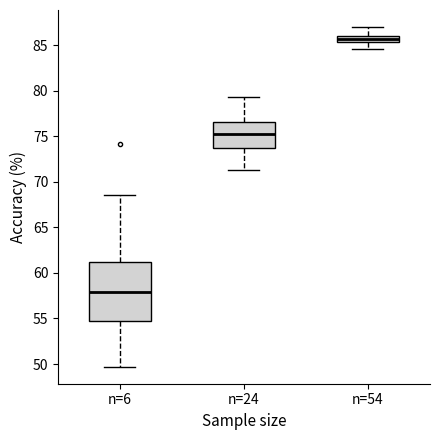

Which box has the highest median line?

n=54